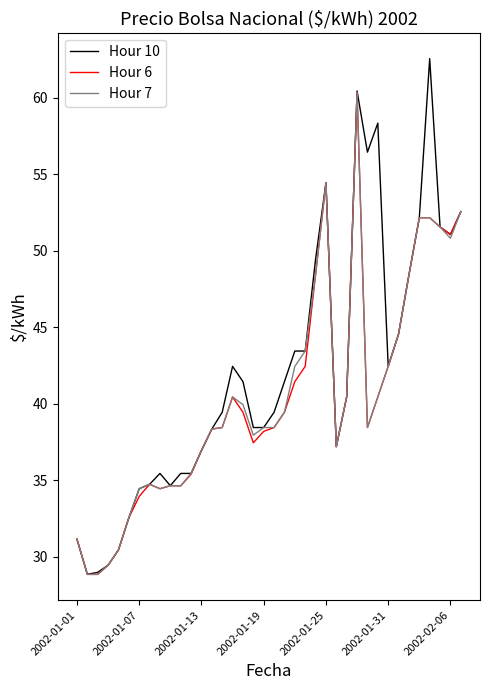

Which series has the largest range (max minus min)?

Hour 10